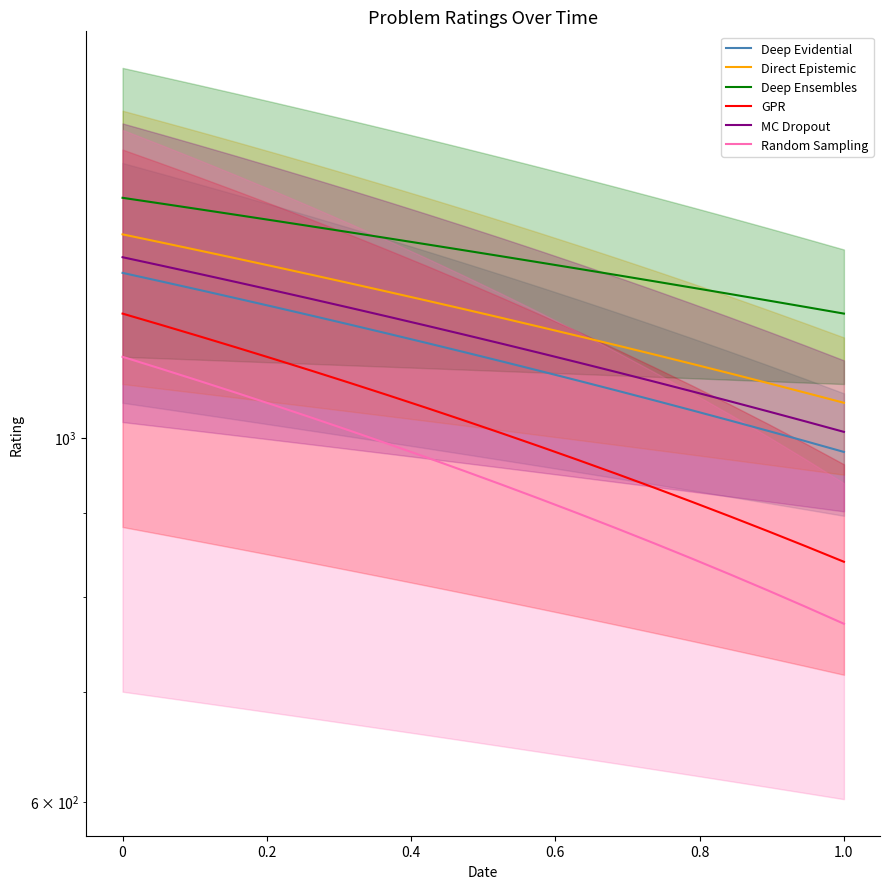

Is this an area chart (filled region under the line)?

No